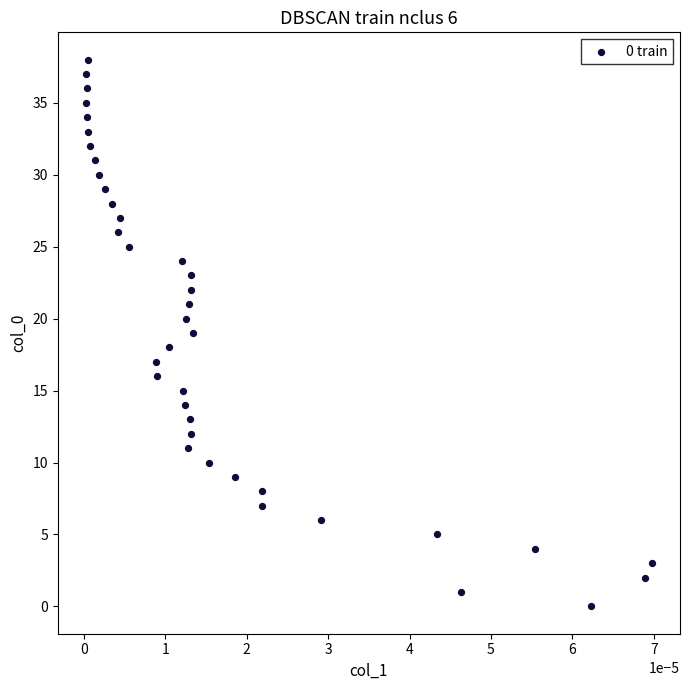

What is the range of Y values (max minus min)?

38